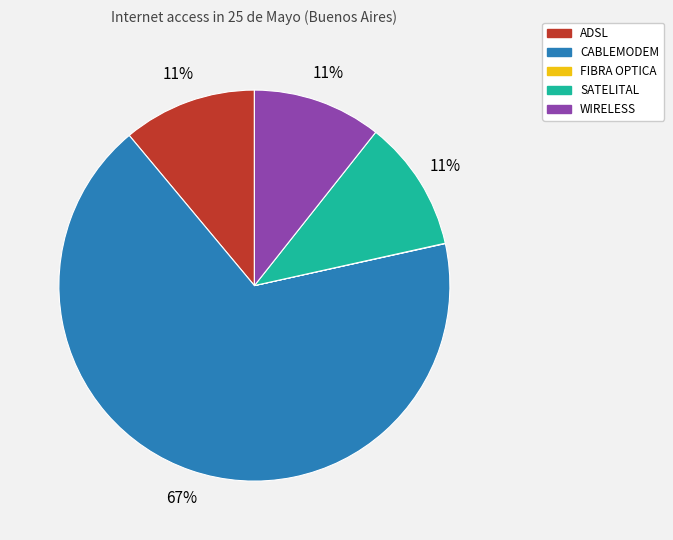

What is the largest slice in the pie chart?

CABLEMODEM